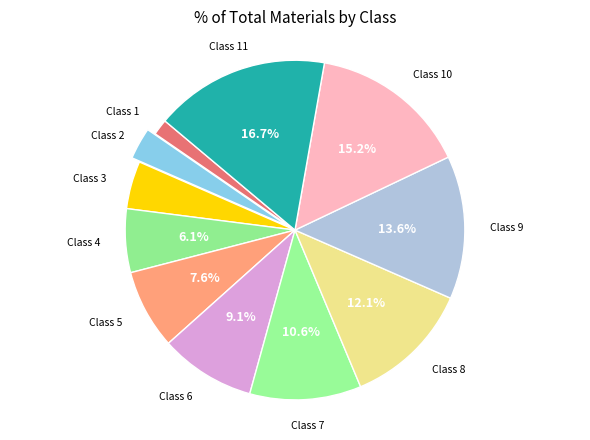

How many segments does this pie chart have?

11